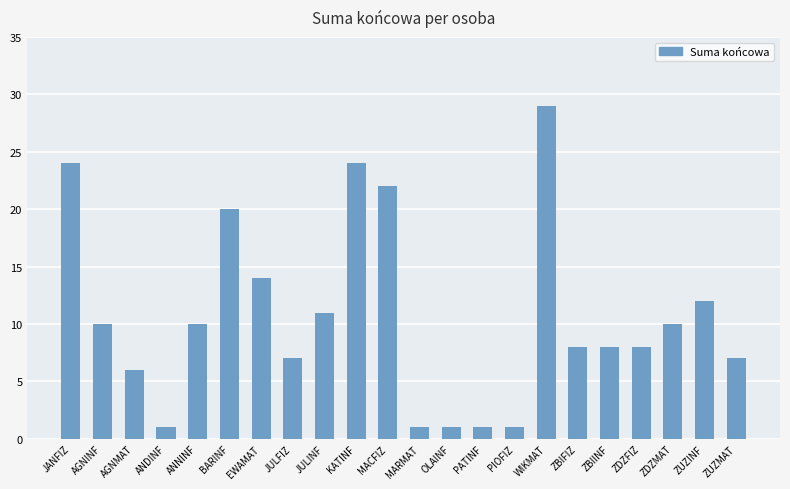

What is the maximum value shown in the chart?

29